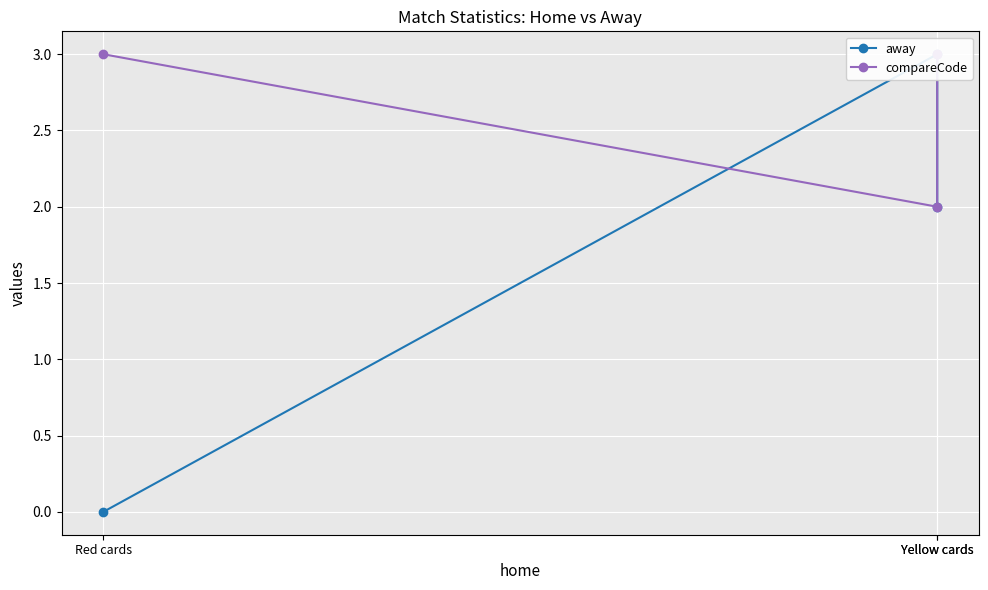

Rank the categories by away value from lowest to highest.

Red cards, Yellow cards, Yellow cards